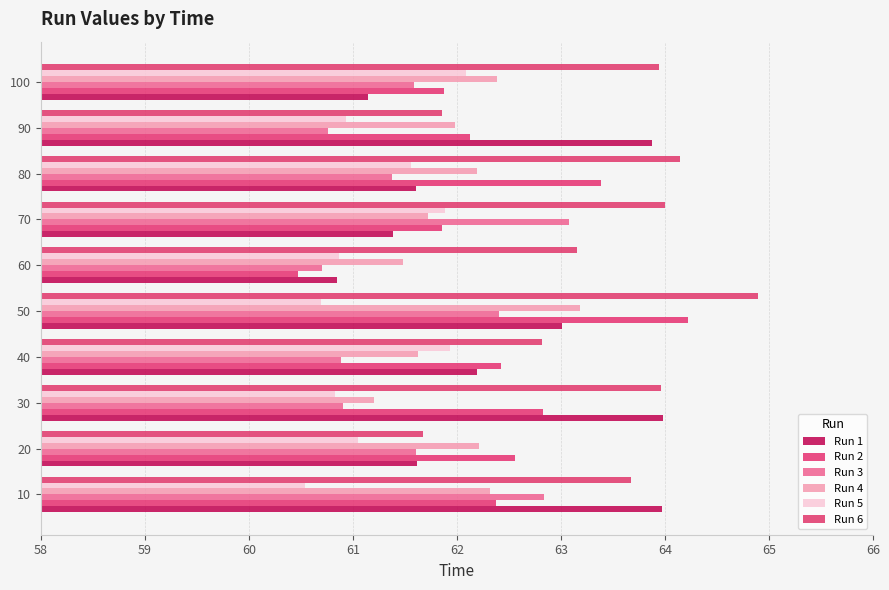

How many values in the Run 1 series are below 62?

5